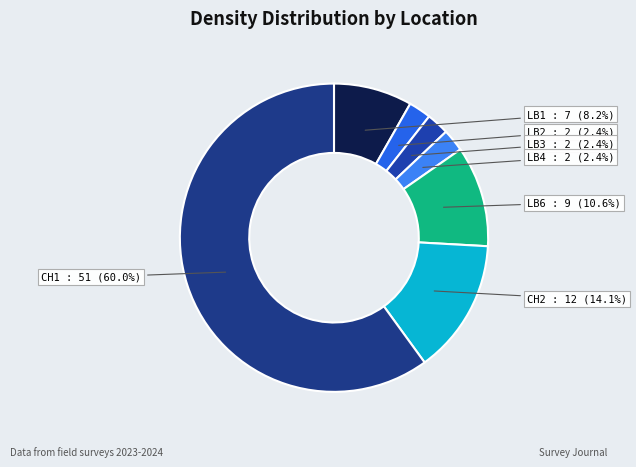

What is the total percentage of LB4 and LB1?

10.6%